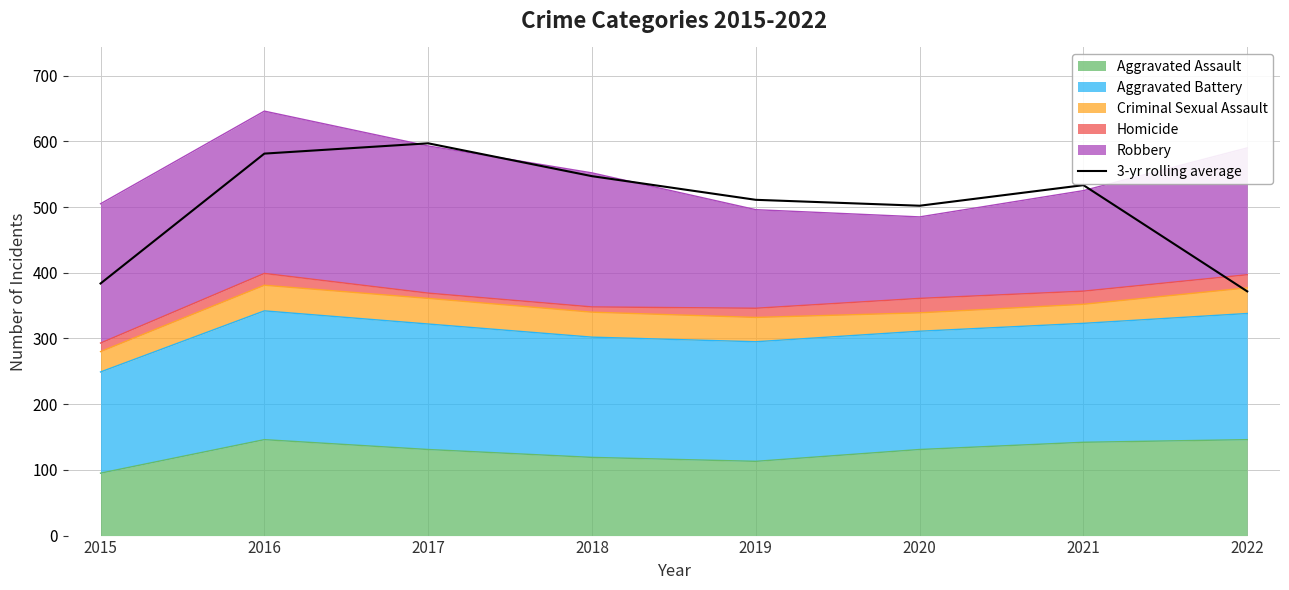

What is the sum of the values at 2022 and 2019?

882.7